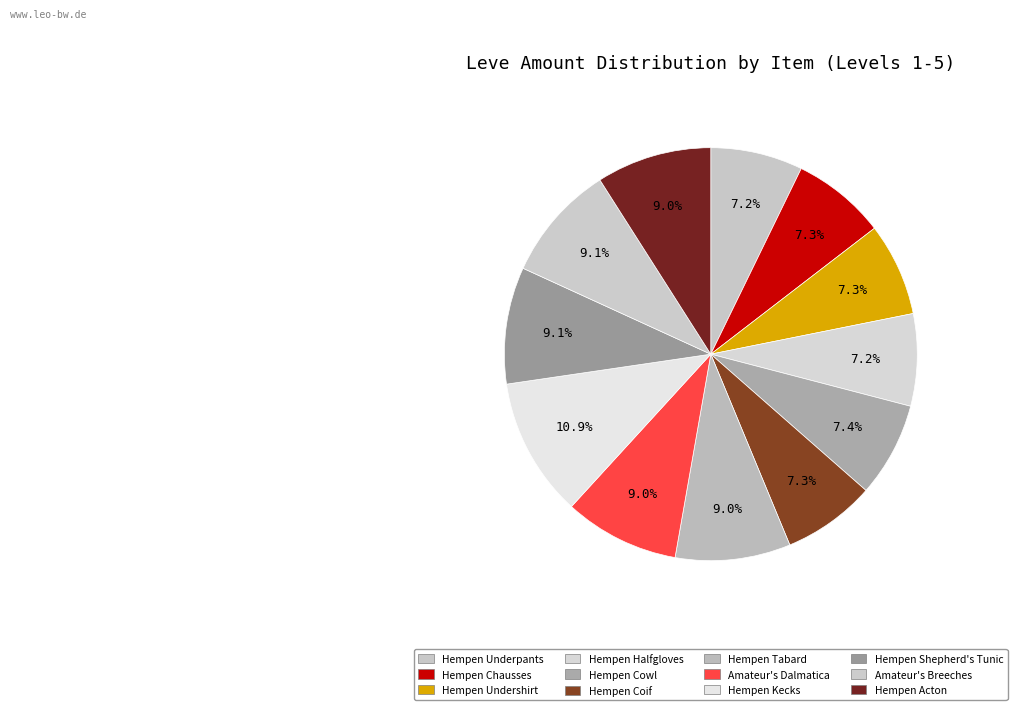

Which slice is the largest?

Hempen Kecks